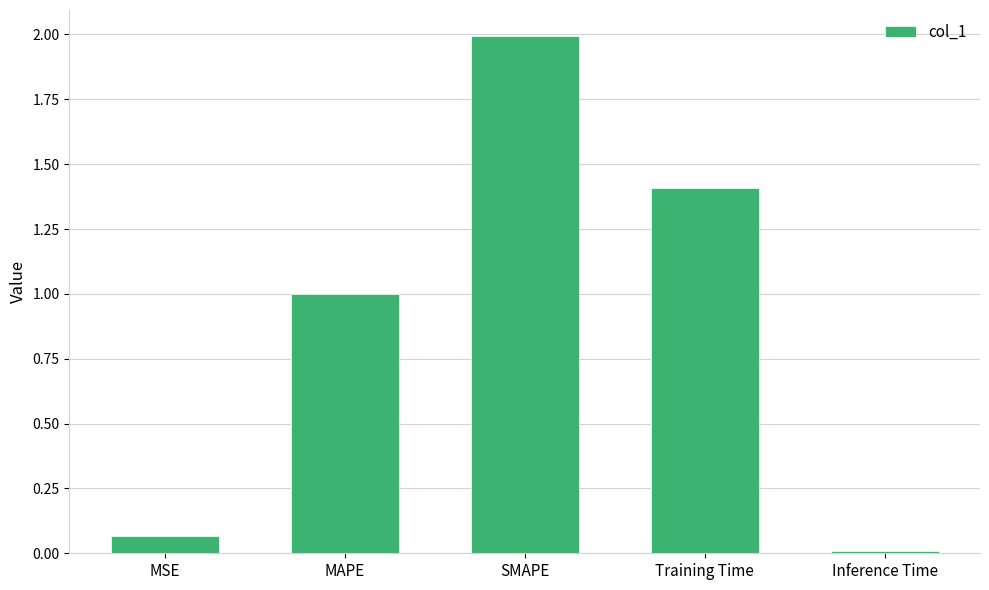

Which has a higher value, MAPE or MSE?

MAPE